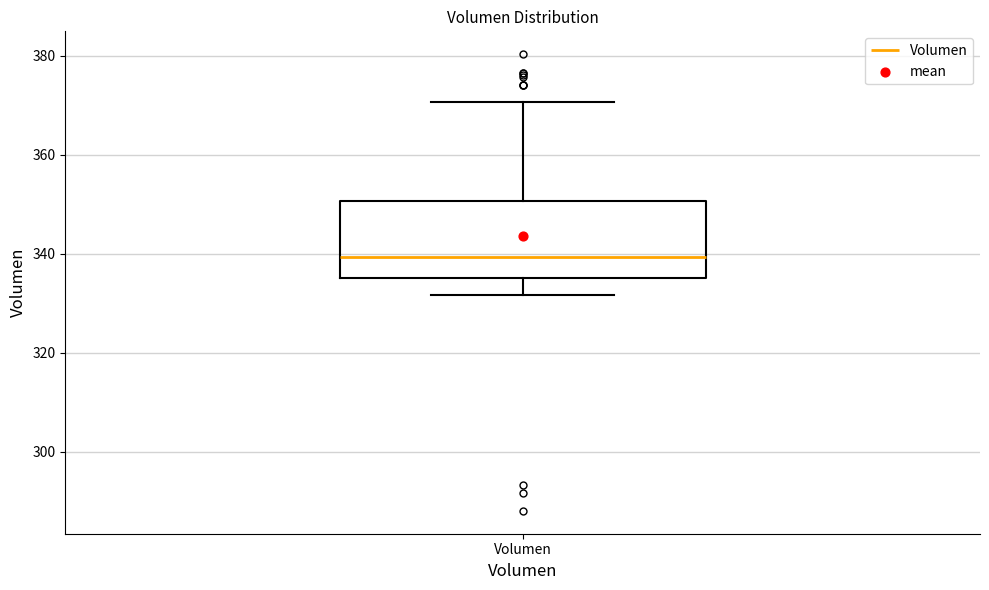

Read this box plot against the y-axis: the position of the median line, the range covered by the box, and the ends of both whiskers. The values are not printed on the chart, so give them approximately, as read against the axis.

median 340, box 336 to 350, whiskers 332 to 370